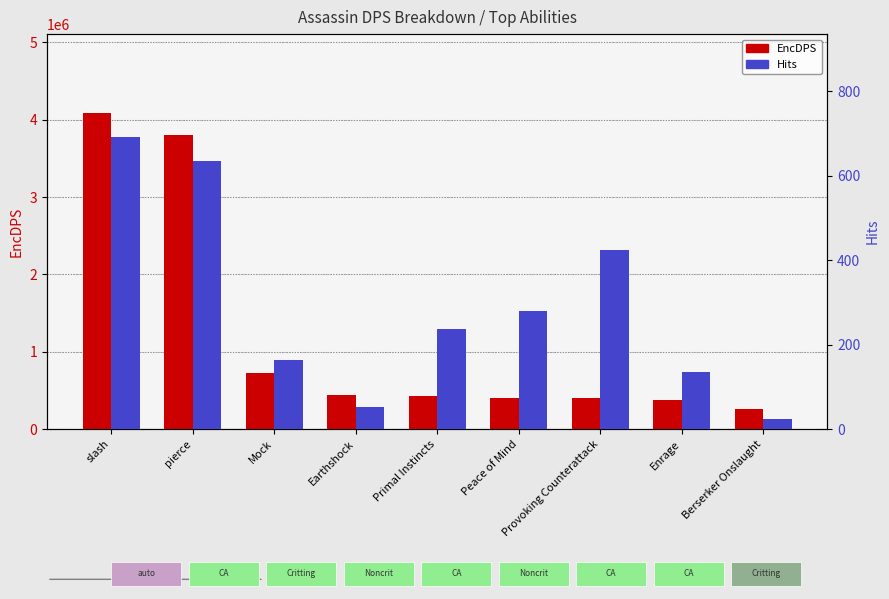

Is the value of Hits at Peace of Mind greater than the value of EncDPS at pierce?

No